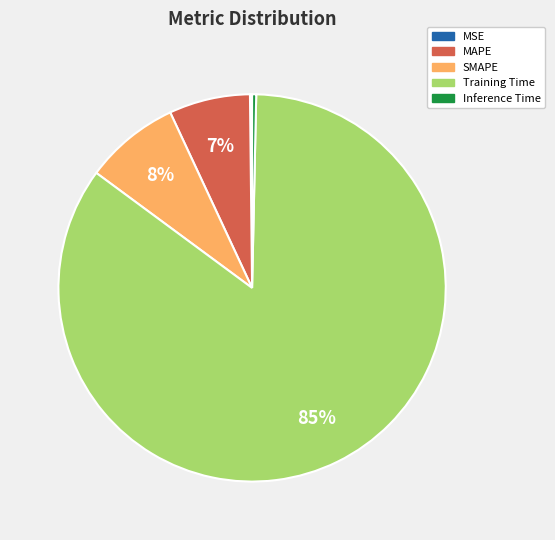

What percentage is the MAPE slice, to the nearest percent?

7%